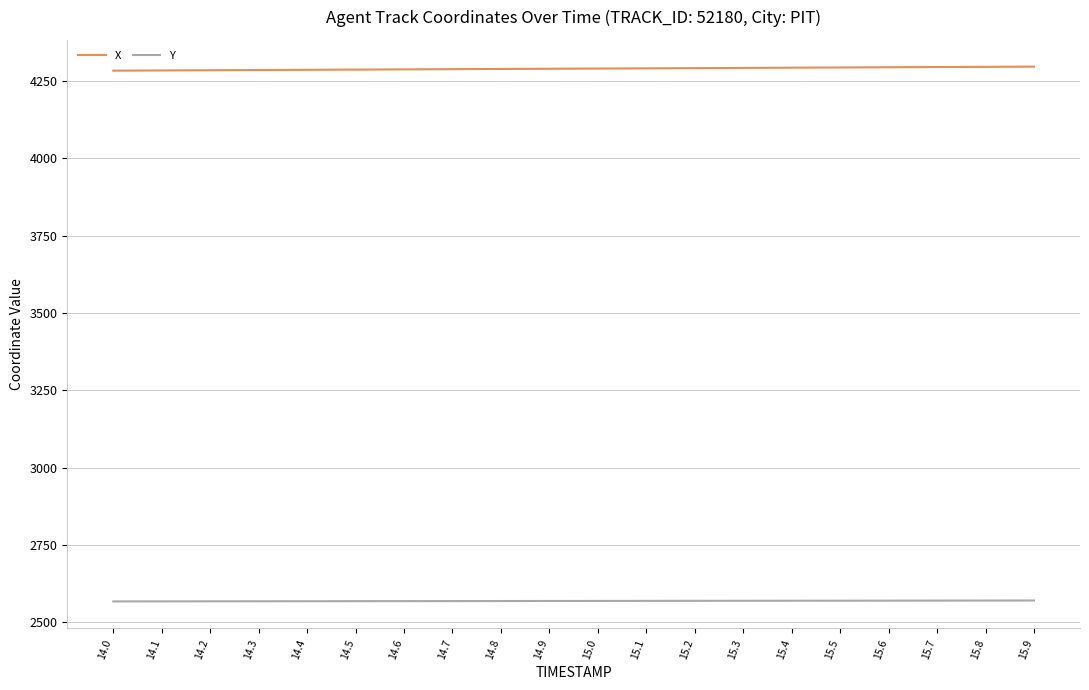

What are all the series names shown in the legend?

X, Y